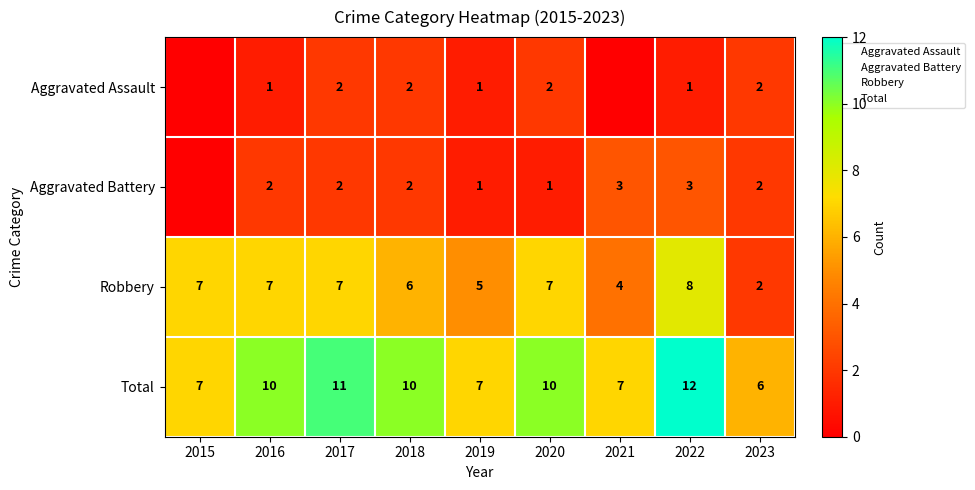

Which series has the widest spread of values?

Robbery